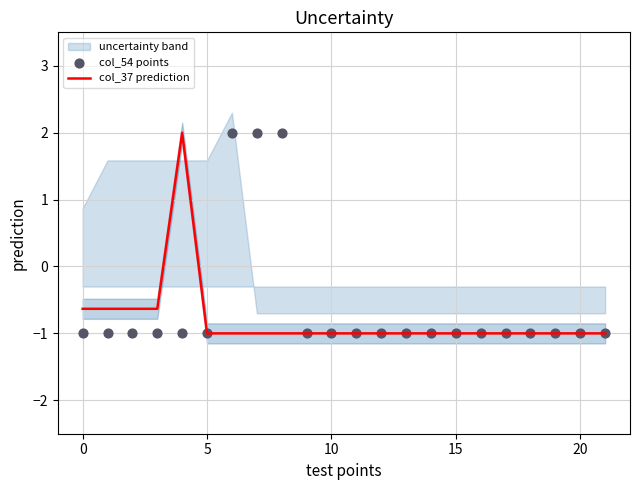

Which series contains the lowest Y value?

col_37 prediction